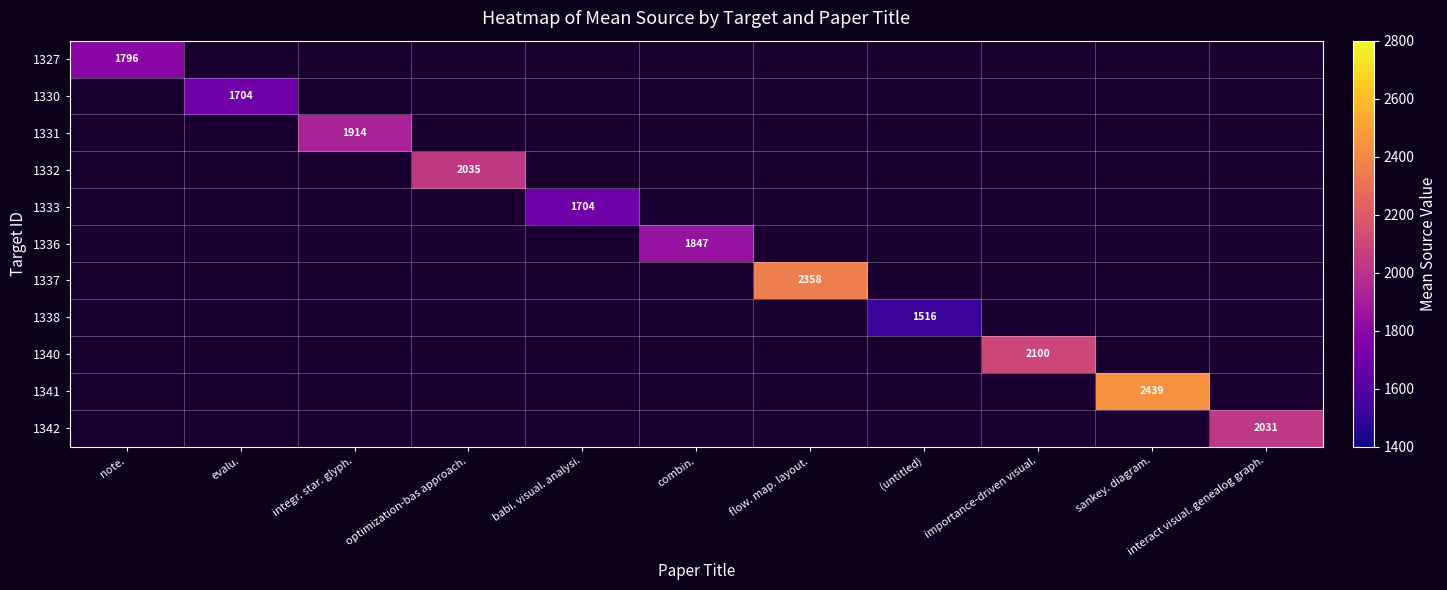

How many values in 1342 are above zero?

1